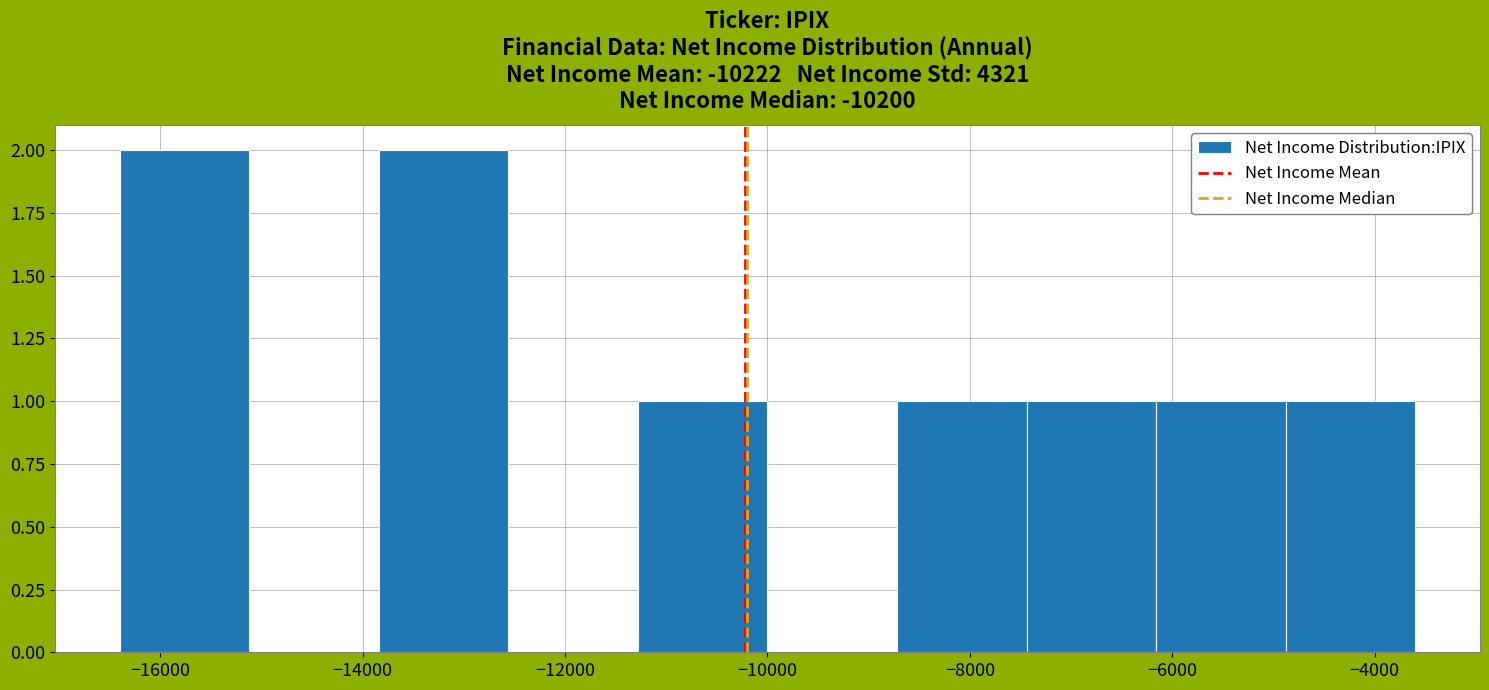

Reading left to right, transcribe this chart: for each bar, give the range it covers on the x-axis and its height. Neither the bar edges nor the heights are printed on the chart, so give them approximately, as read against the axes.

-16400 to -15120: 2
-15120 to -13840: 0
-13840 to -12560: 2
-12560 to -11280: 0
-11280 to -10000: 1
-10000 to -8720: 0
-8720 to -7440: 1
-7440 to -6160: 1
-6160 to -4880: 1
-4880 to -3600: 1